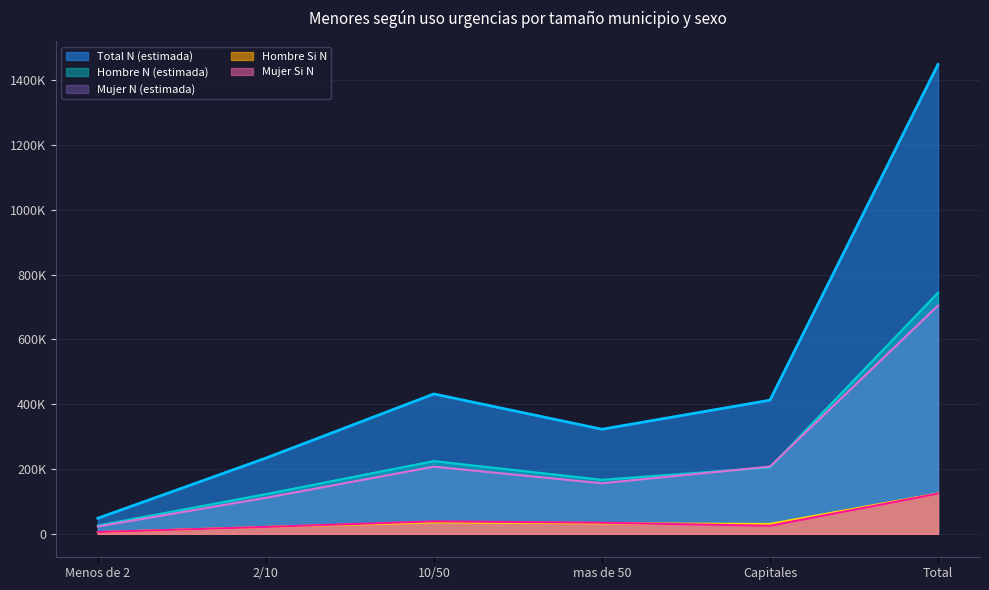

Which category has the lowest value in the Hombre Si N series?

Menos de 2